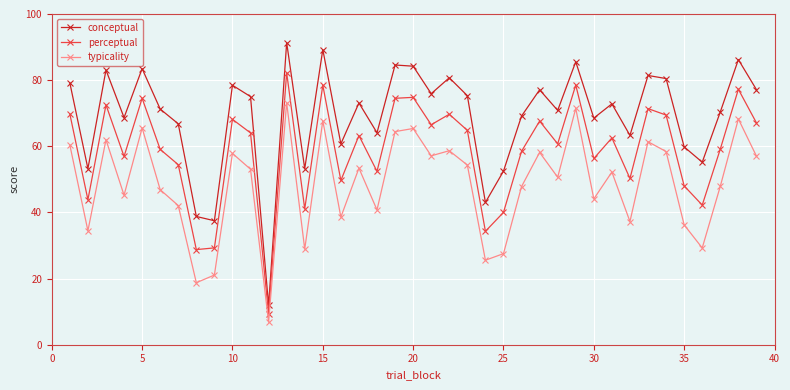

What is the maximum value for conceptual?

91.4